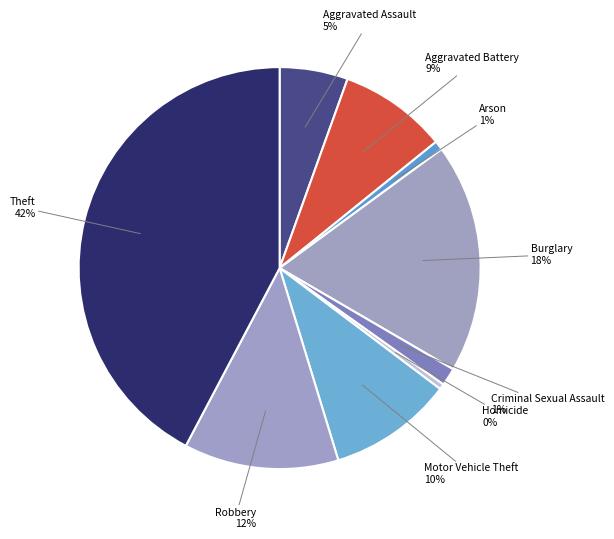

What is the largest slice in the pie chart?

Theft